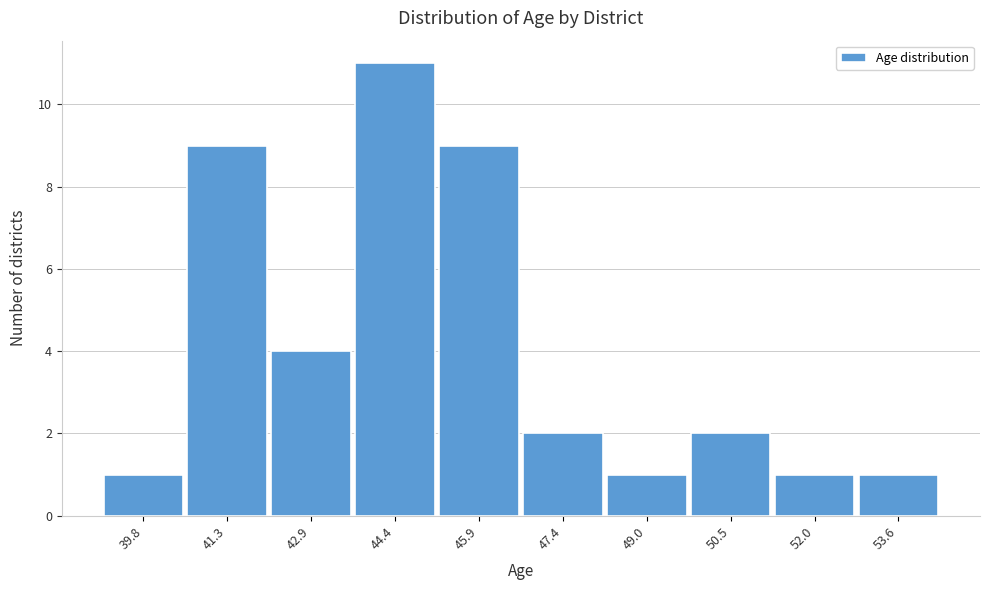

What is the height of the bar covering 45.2 to 46.8 on the x-axis? Neither the bar edges nor the heights are printed on the chart, so give them approximately, as read against the axes.

9